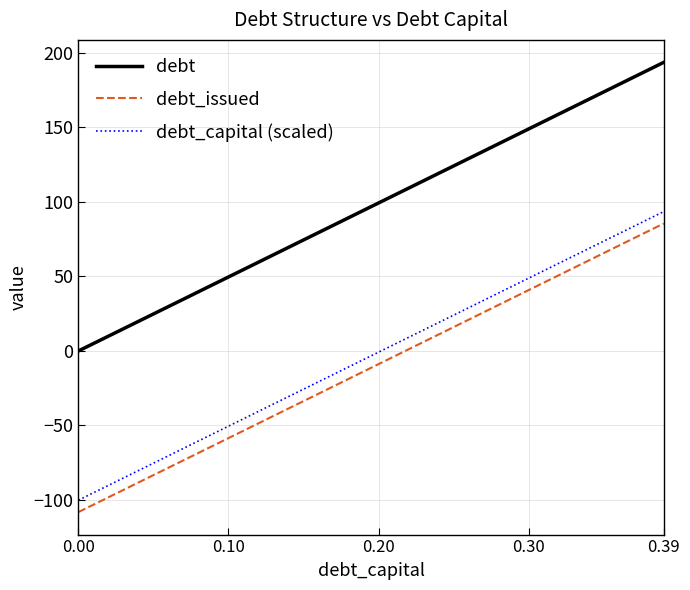

What is the difference between the maximum and minimum values in the debt_capital (scaled) series?

193.6